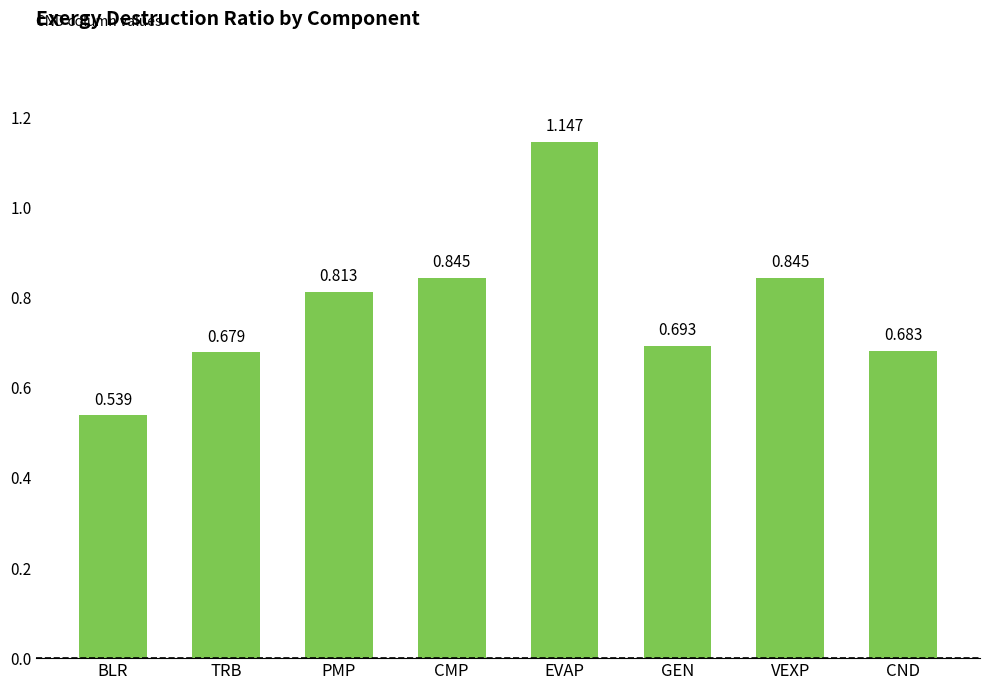

How many bars are there in total?

8